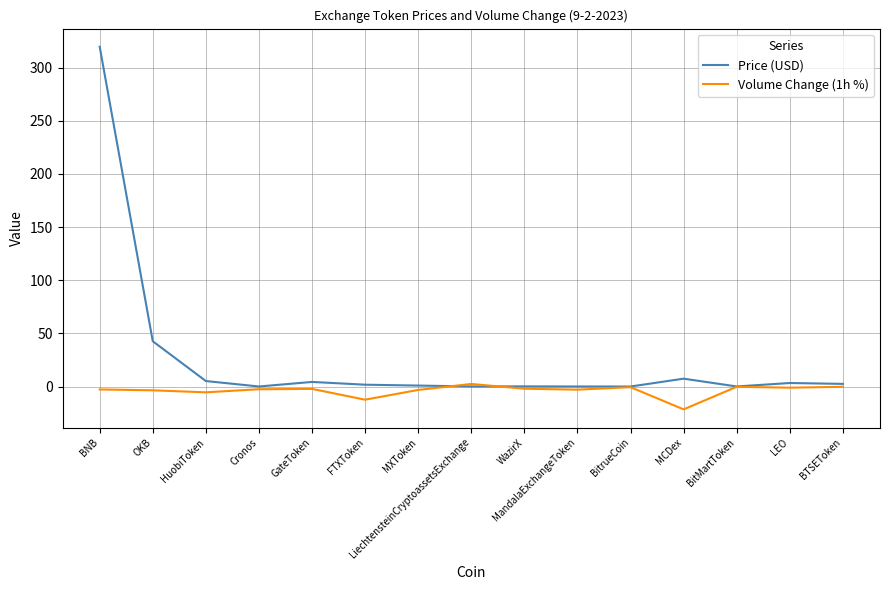

What is the approximate value of Price (USD) at WazirX?

0.2